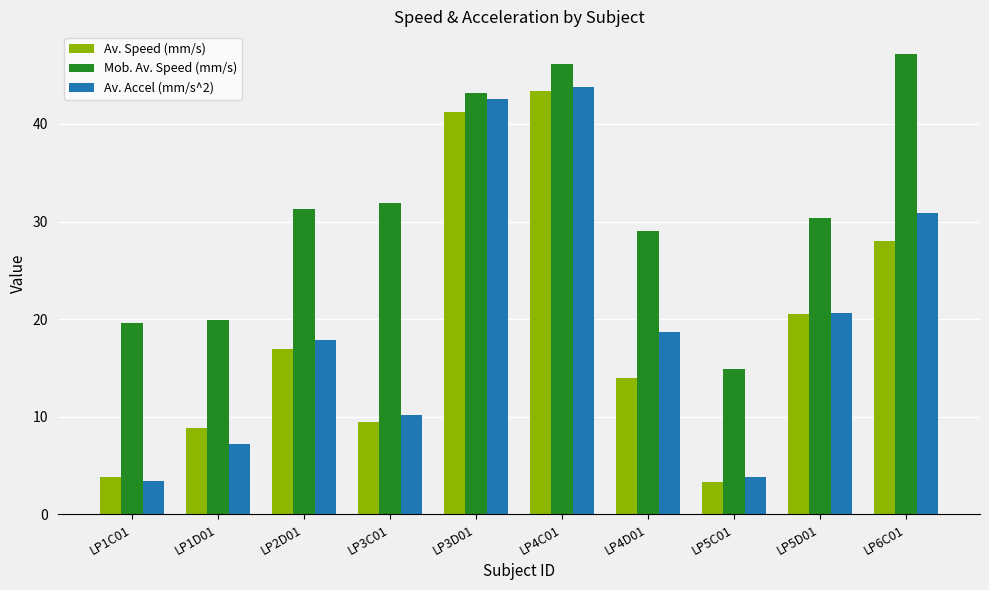

Which series has the largest total across all categories?

Mob. Av. Speed (mm/s)